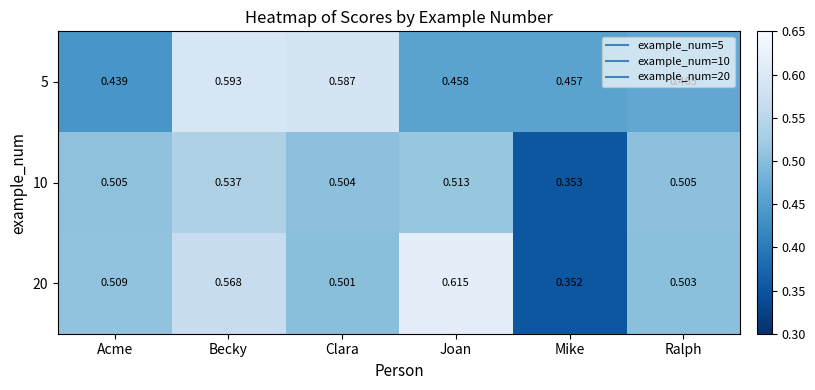

At how many categories does at least one series exceed 0?

6